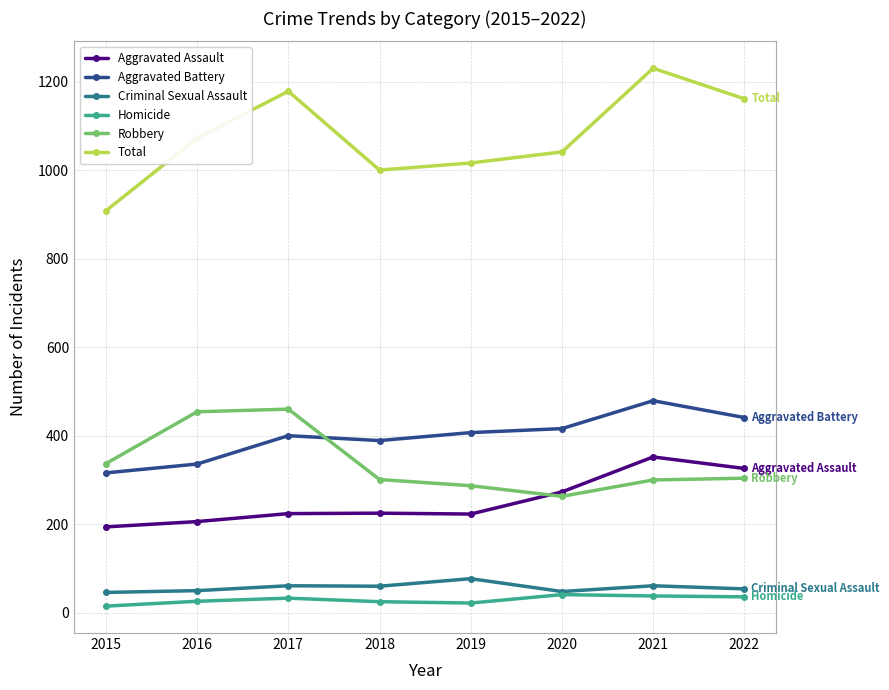

How many lines are shown in the chart?

6